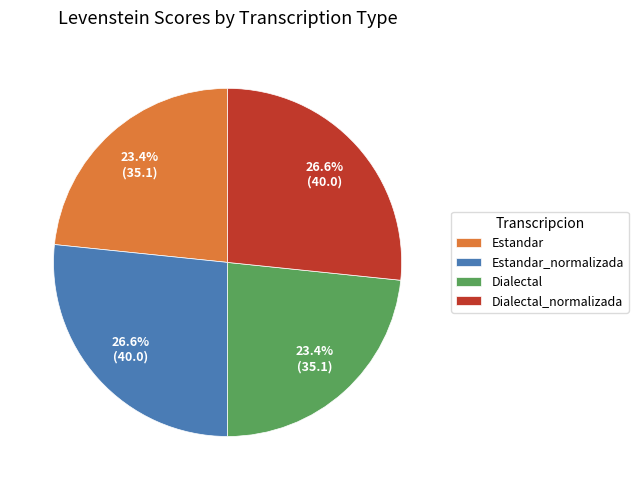

Does any single category account for the majority?

No